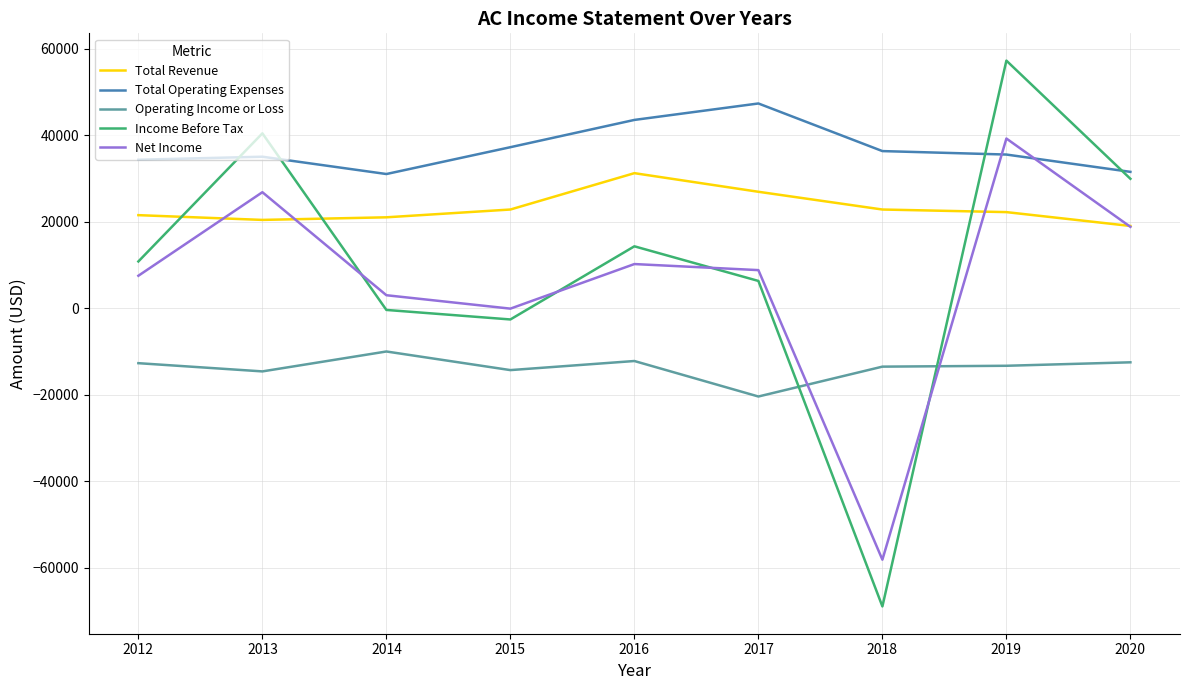

What is the difference between the maximum and minimum values in the Total Revenue series?

12200